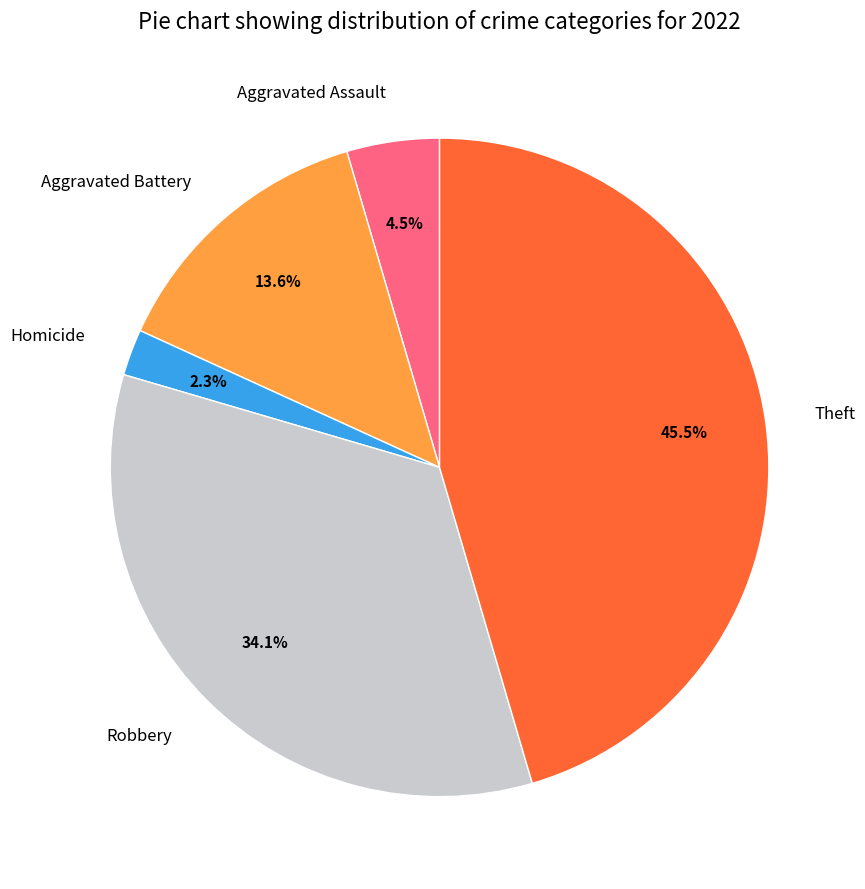

Which has a higher value, Theft or Aggravated Battery?

Theft